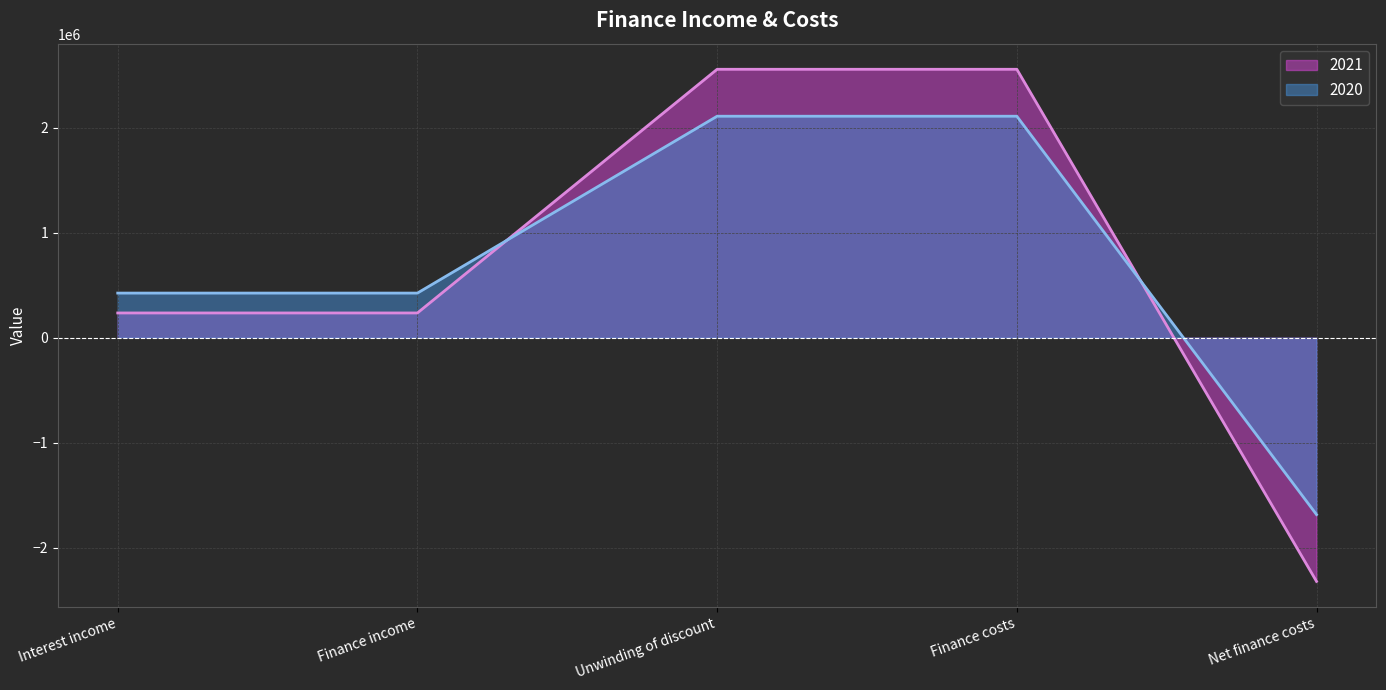

How many values in the 2021 series exceed 236082?

2